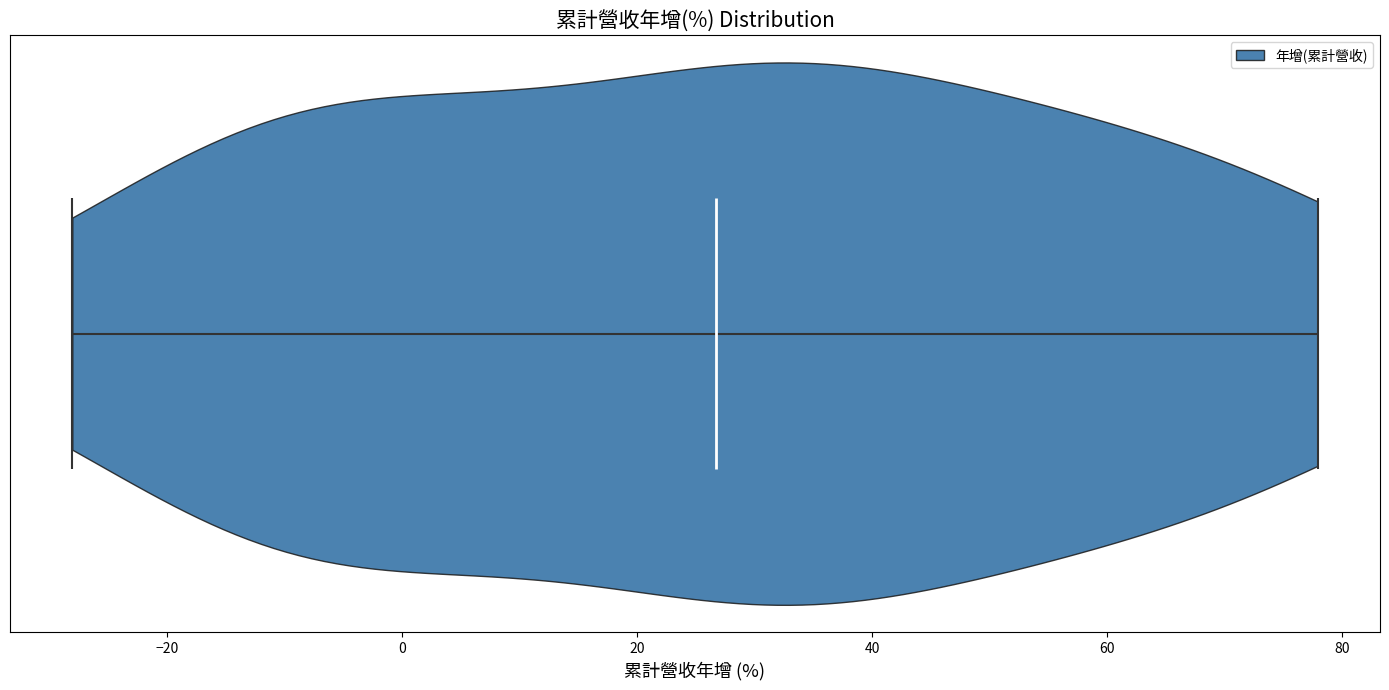

Where does the median line of the violin sit on the x-axis? The values are not printed on the chart, so give them approximately, as read against the axis.

26